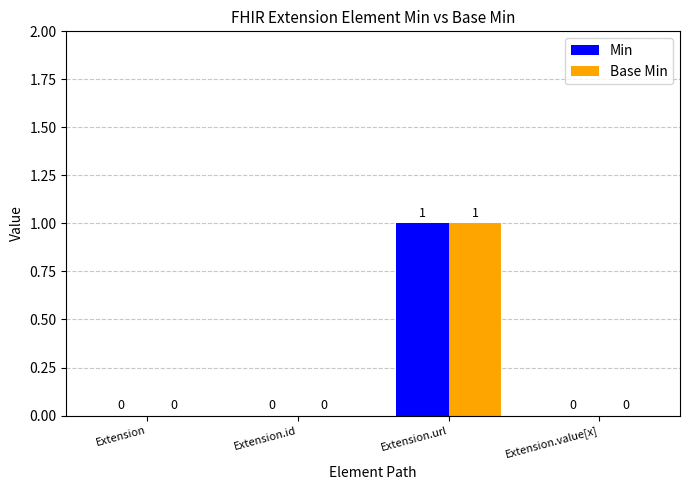

At which category is the sum across all series the highest?

Extension.url